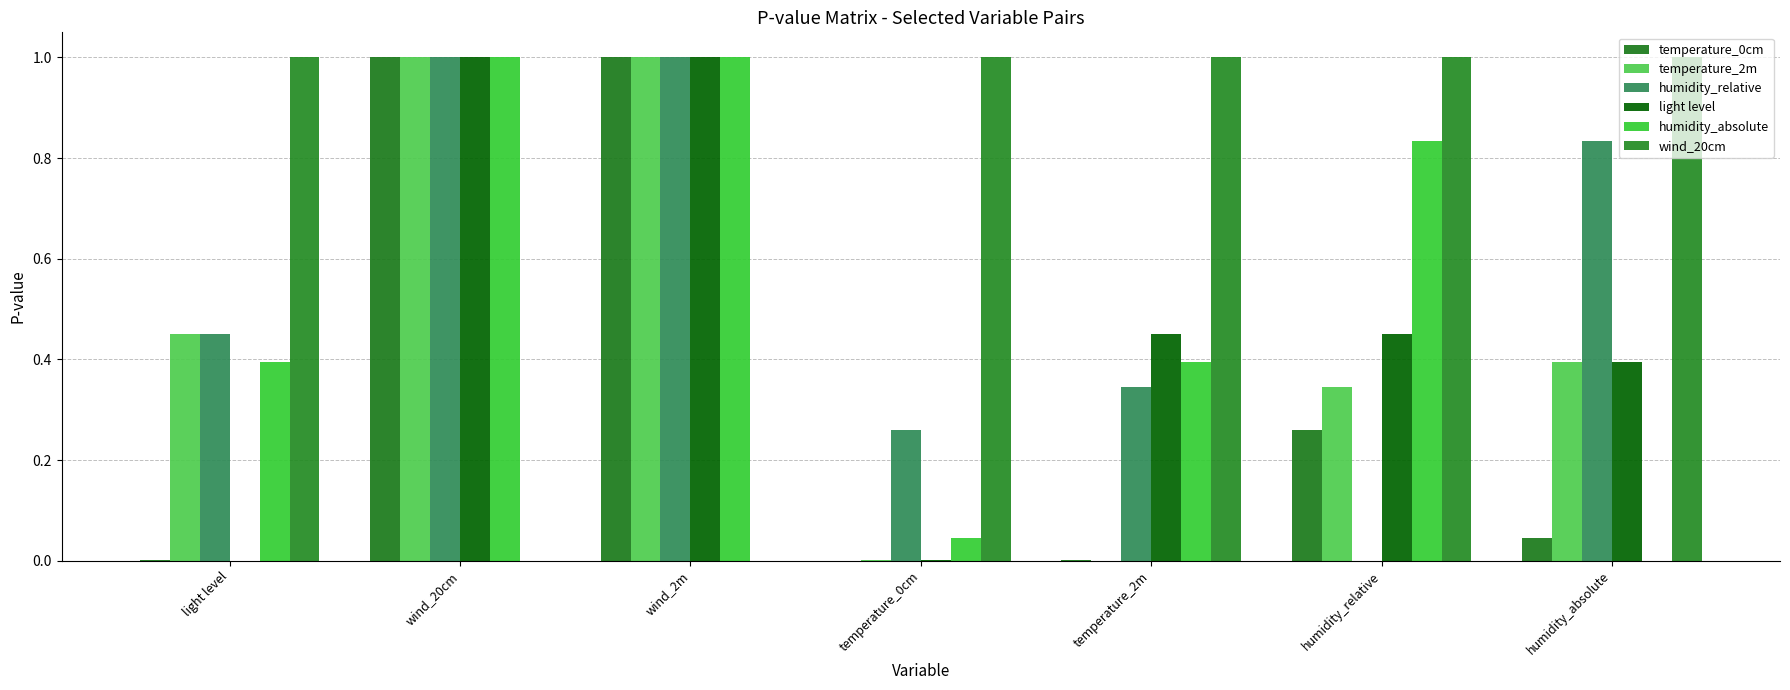

Reading left to right, extract all data points from this chart.

temperature_0cm: light level=0.0	wind_20cm=1.0	wind_2m=1.0	temperature_0cm=0.0	temperature_2m=0.0	humidity_relative=0.3	humidity_absolute=0.0
temperature_2m: light level=0.5	wind_20cm=1.0	wind_2m=1.0	temperature_0cm=0.0	temperature_2m=0.0	humidity_relative=0.3	humidity_absolute=0.4
humidity_relative: light level=0.5	wind_20cm=1.0	wind_2m=1.0	temperature_0cm=0.3	temperature_2m=0.3	humidity_relative=0.0	humidity_absolute=0.8
light level: light level=0.0	wind_20cm=1.0	wind_2m=1.0	temperature_0cm=0.0	temperature_2m=0.5	humidity_relative=0.5	humidity_absolute=0.4
humidity_absolute: light level=0.4	wind_20cm=1.0	wind_2m=1.0	temperature_0cm=0.0	temperature_2m=0.4	humidity_relative=0.8	humidity_absolute=0.0
wind_20cm: light level=1.0	wind_20cm=0.0	wind_2m=0.0	temperature_0cm=1.0	temperature_2m=1.0	humidity_relative=1.0	humidity_absolute=1.0